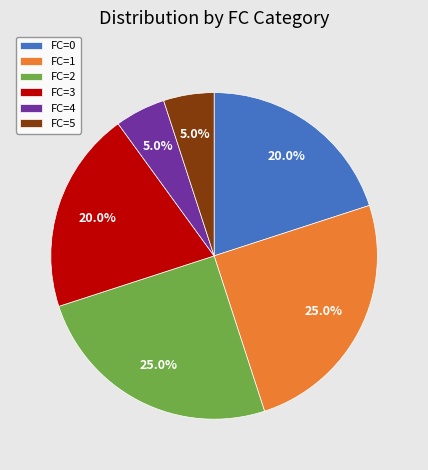

Does any single category account for the majority?

No